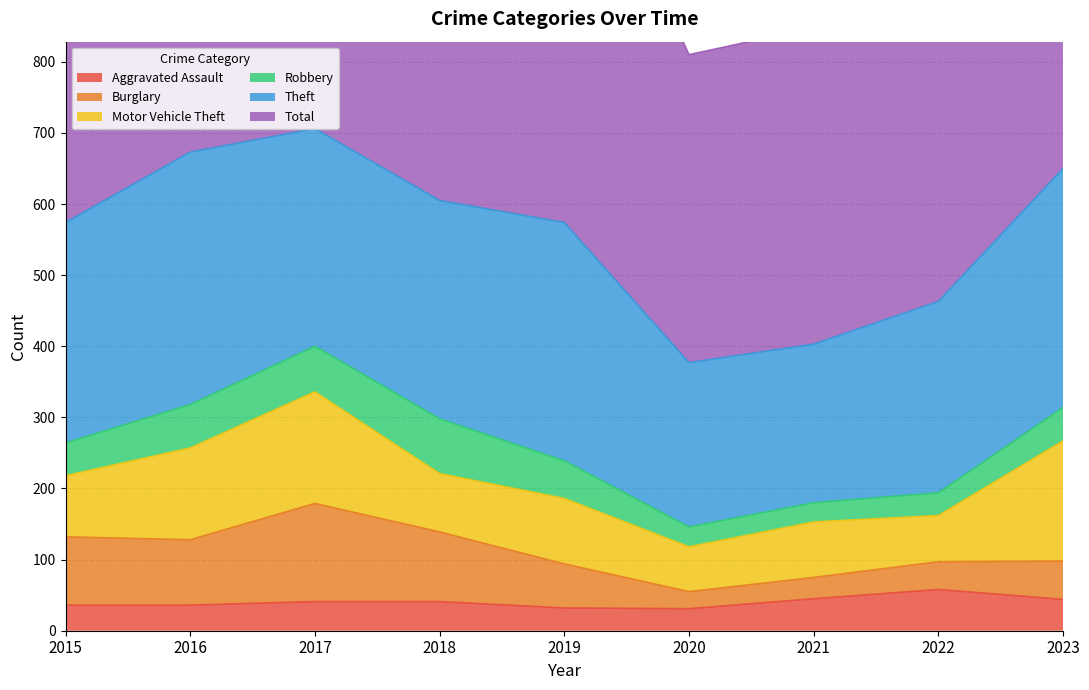

Rank the categories by Motor Vehicle Theft value from lowest to highest.

2020, 2022, 2021, 2018, 2015, 2019, 2016, 2017, 2023